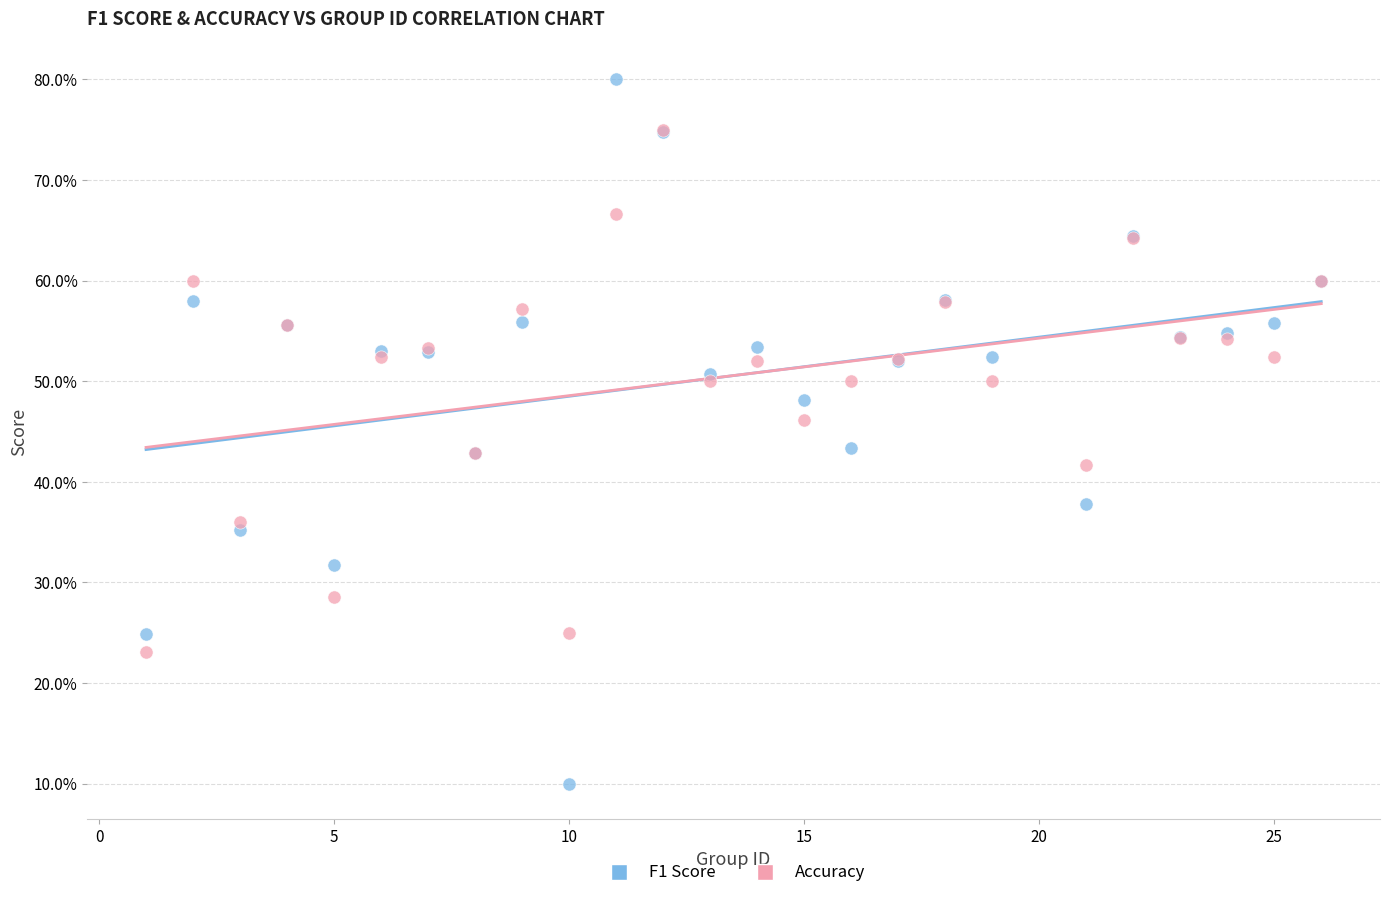

What are all the series names shown in the legend?

F1 Score, Accuracy